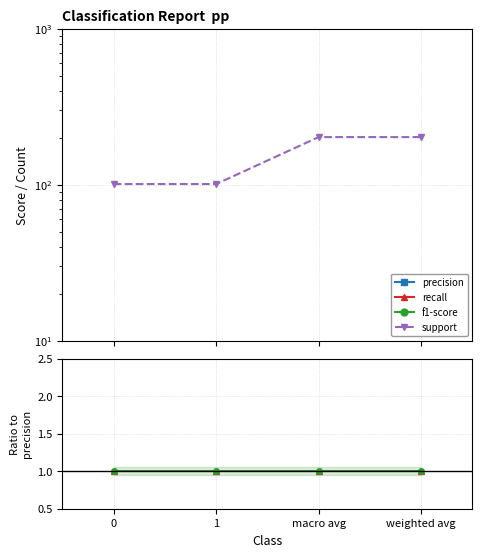

What is the sum of all recall values?

4